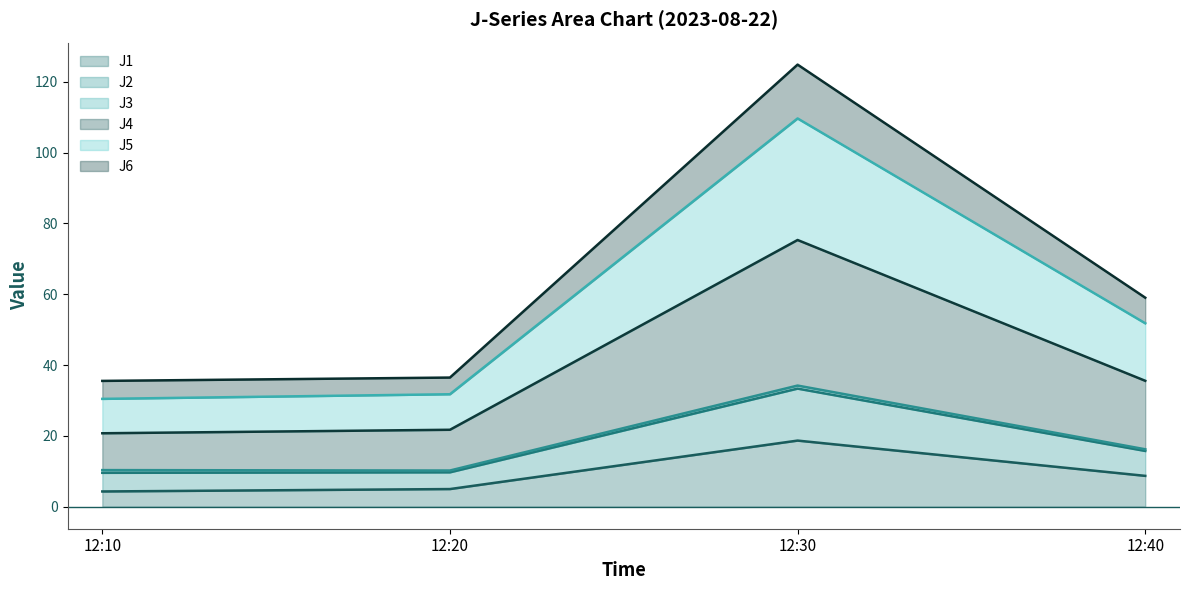

In J5, how many points are higher than both neighbors (excluding endpoints)?

1